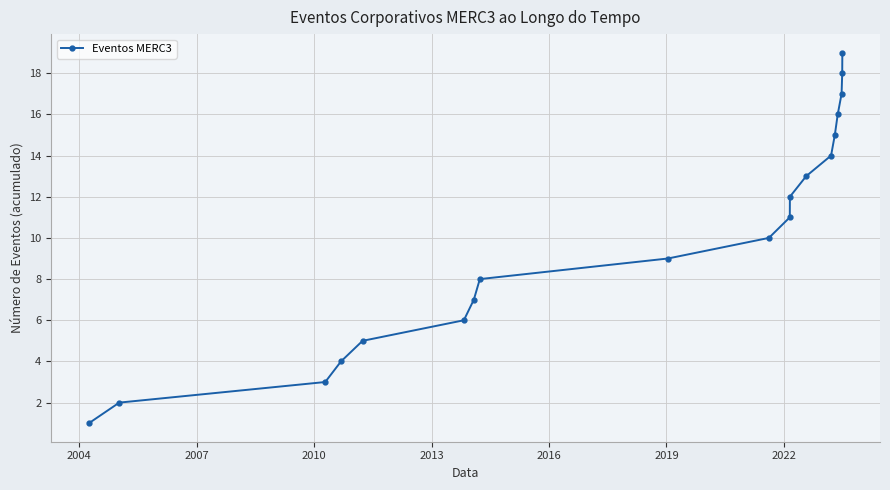

What is the greatest value displayed?

19